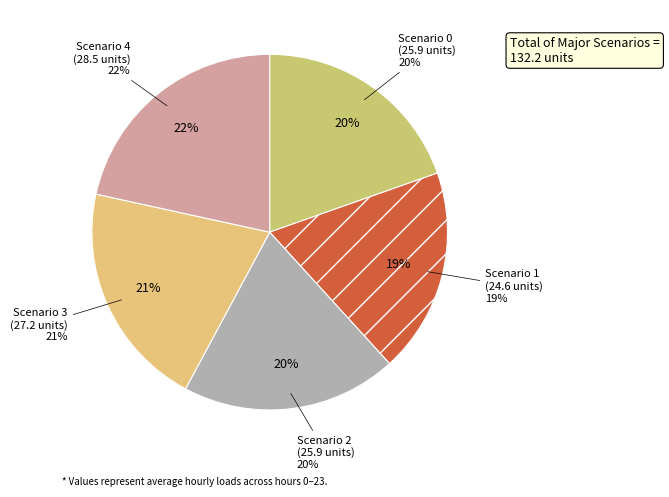

To the nearest percent, what is the average slice percentage?

20%